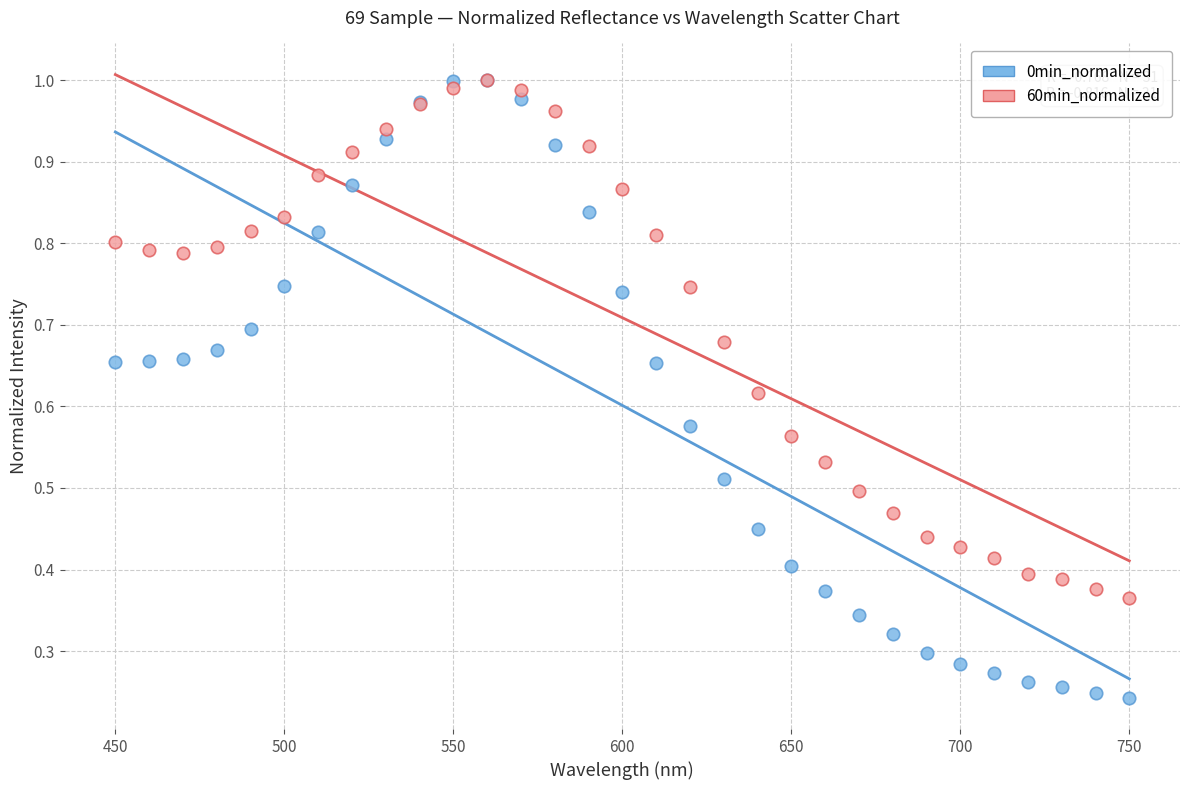

What are all the series names shown in the legend?

0min_normalized, 60min_normalized